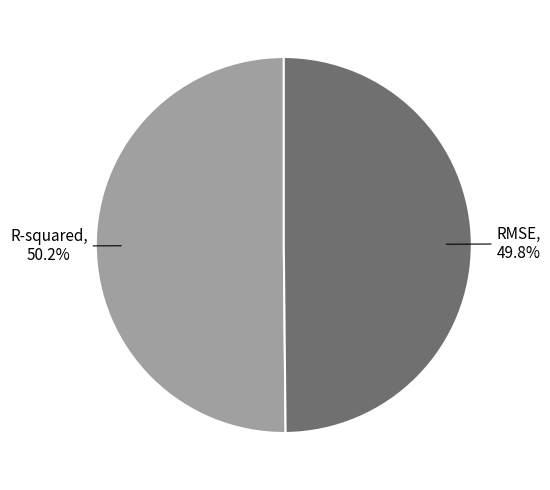

Is there a majority slice in this chart?

Yes